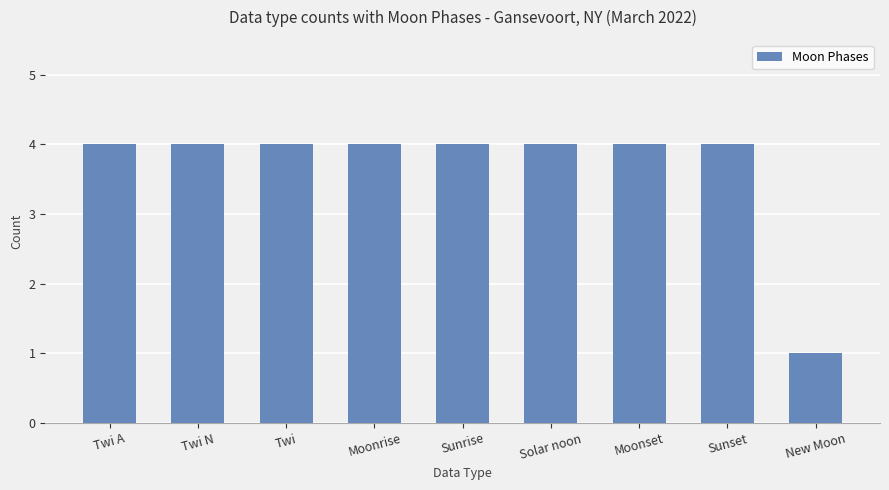

The value at Twi N is 7. True or false?

False